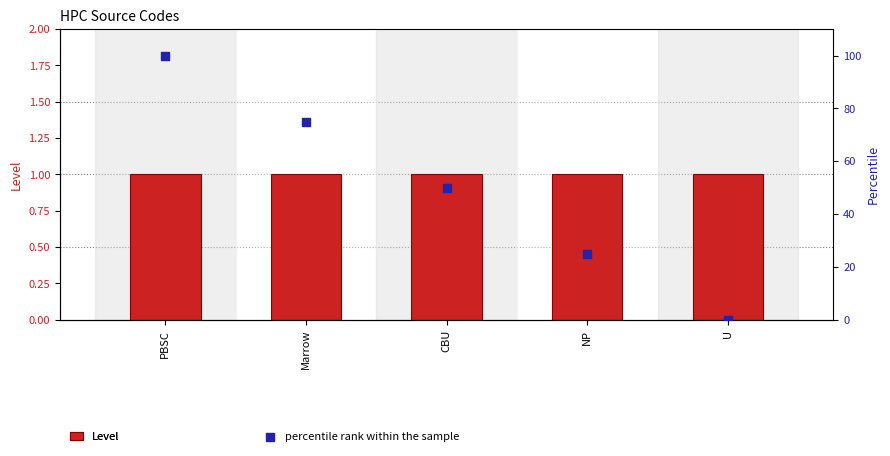

Which series has the widest spread of Y values?

percentile rank within the sample